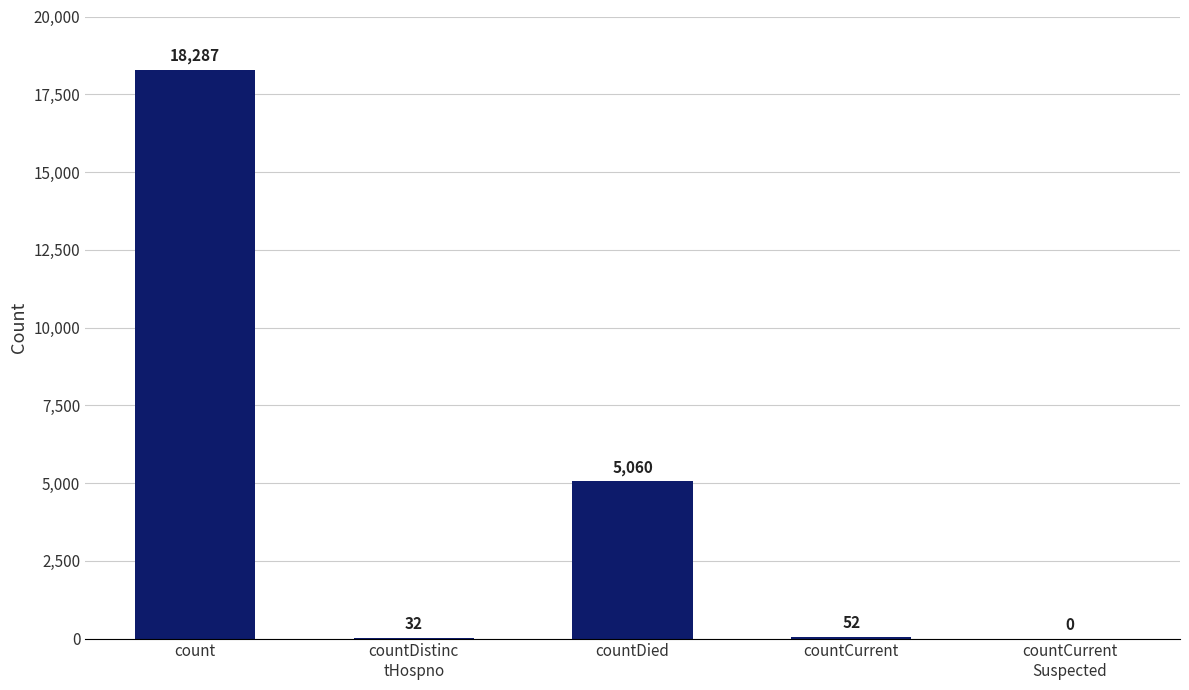

What is the difference between the values at countDistinc
tHospno and count?

18255